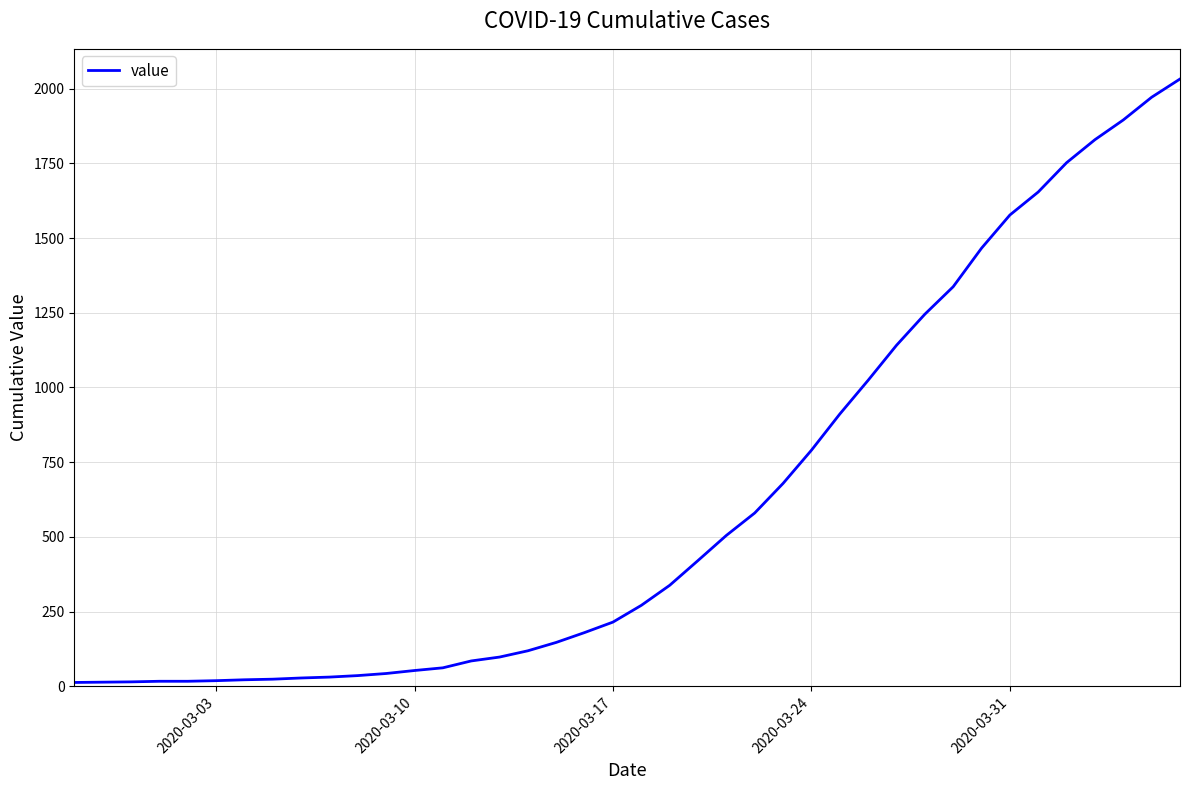

How many series are shown in this chart?

1